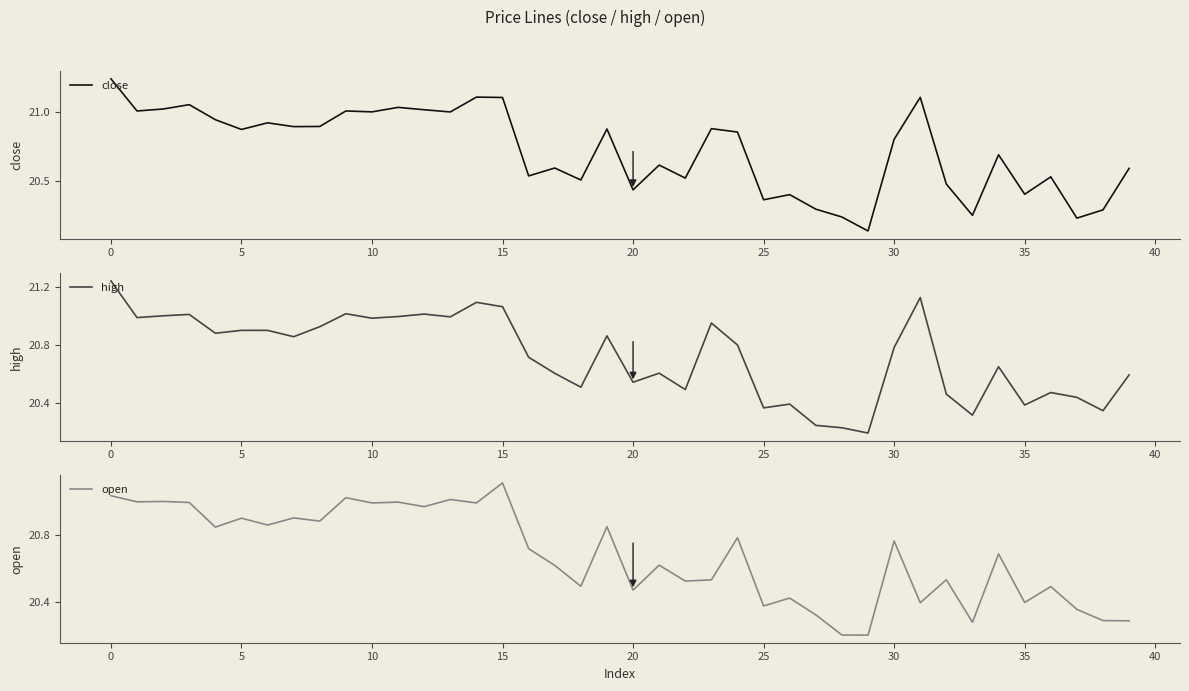

True or false: high has a value of 20.4 at 37.

True